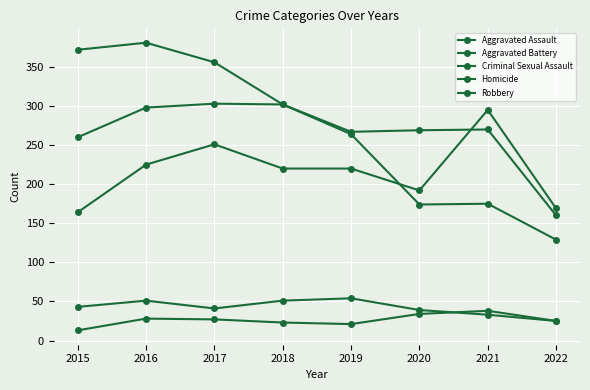

Is this an area chart (filled region under the line)?

No